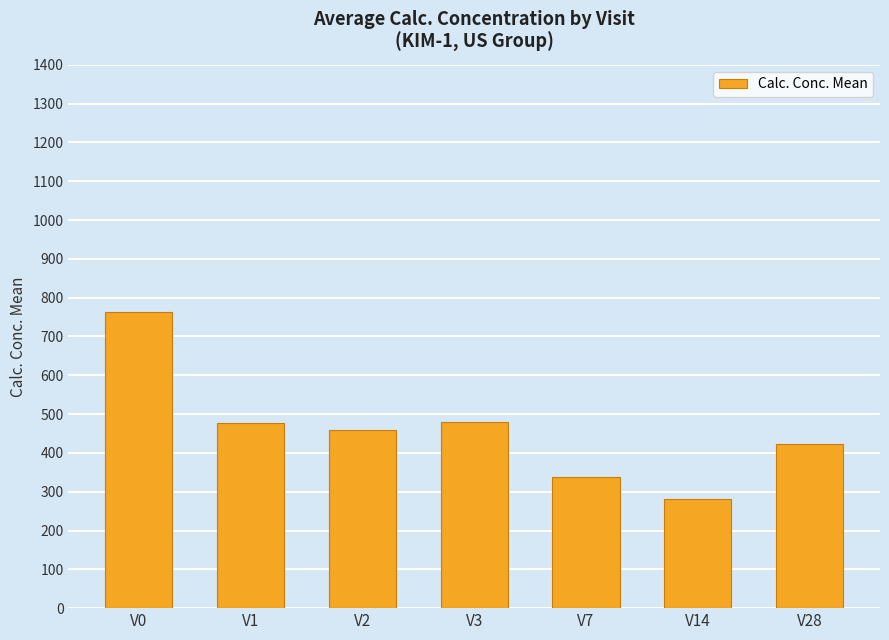

What is the difference between the maximum and second lowest values?

425.8